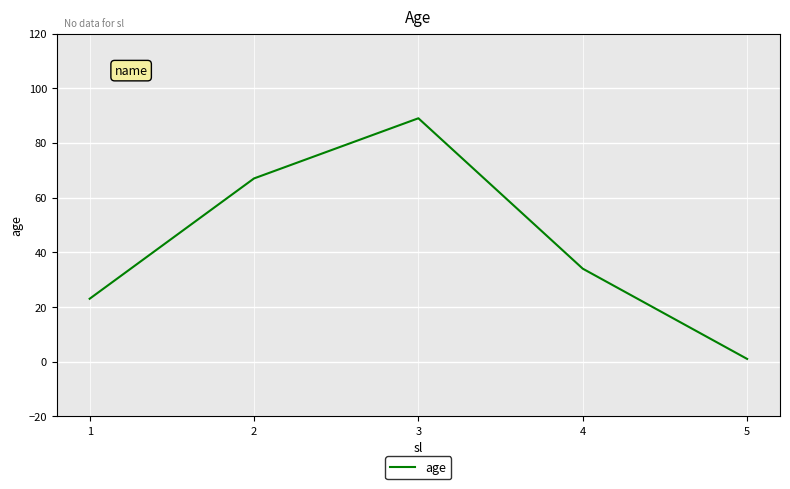

Rank the categories by value from highest to lowest.

3, 2, 4, 1, 5